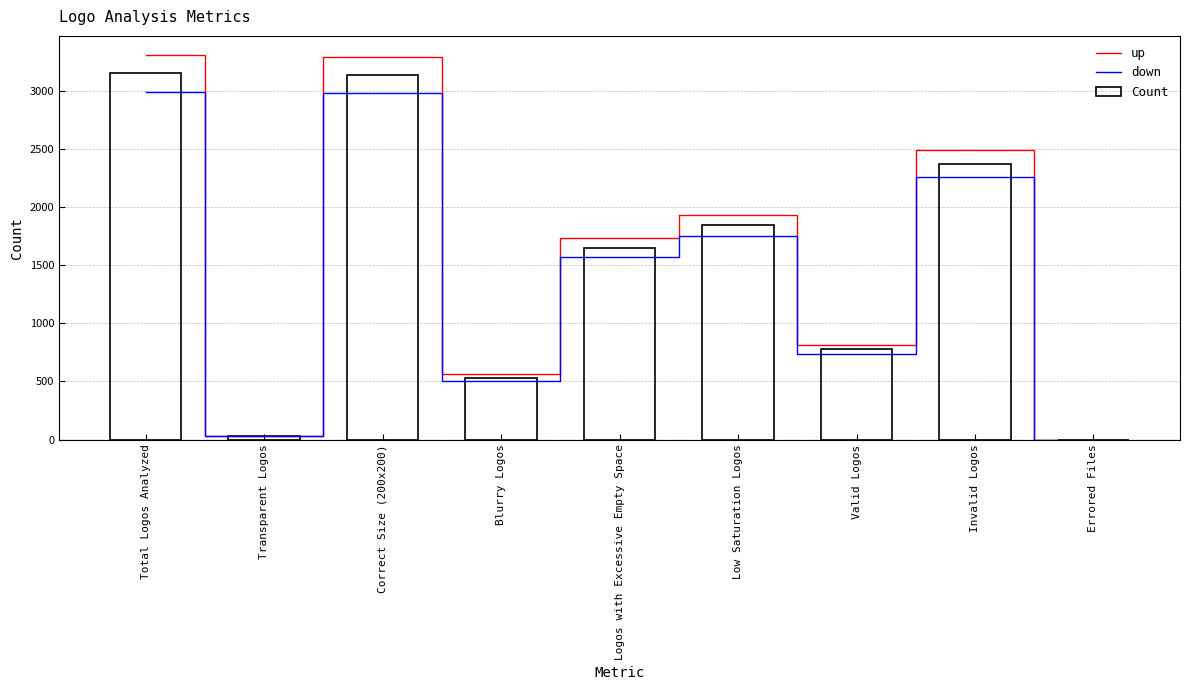

Does the chart contain any negative values?

No